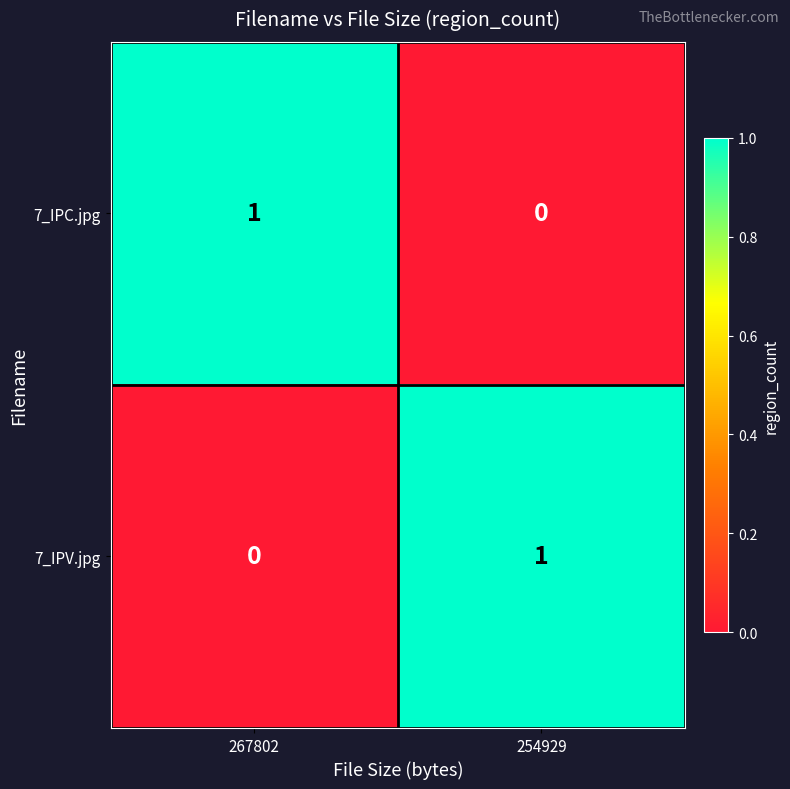

Which category has the highest value in the 7_IPC.jpg series?

267802